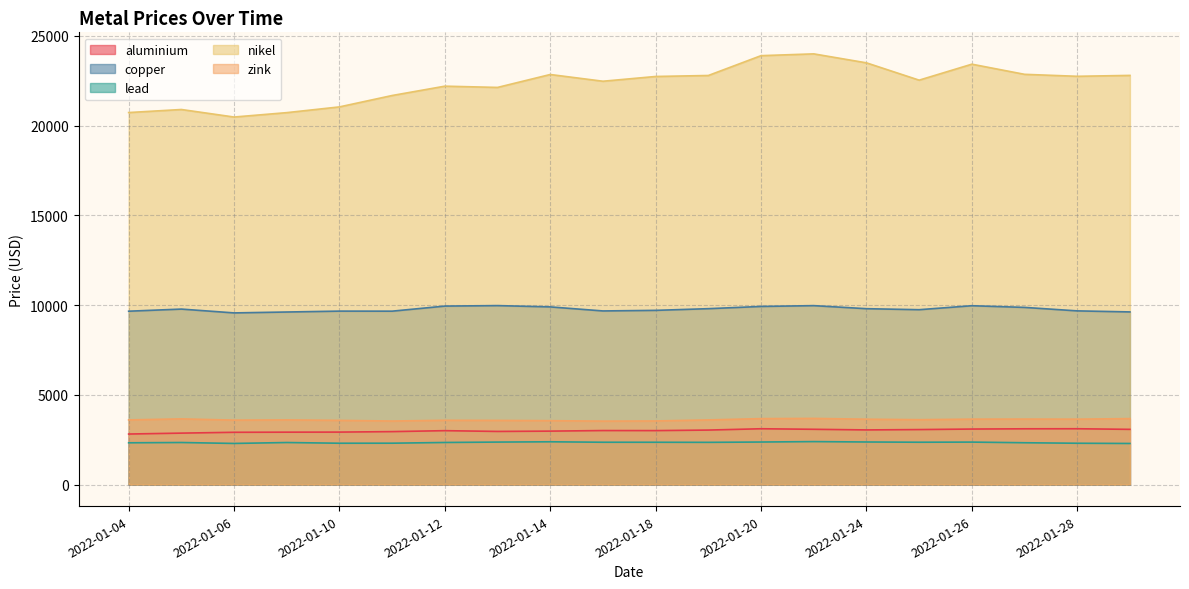

List the labels in order of aluminium value, largest first.

2022-01-28, 2022-01-20, 2022-01-27, 2022-01-26, 2022-01-21, 2022-01-31, 2022-01-25, 2022-01-24, 2022-01-19, 2022-01-17, 2022-01-18, 2022-01-12, 2022-01-14, 2022-01-13, 2022-01-11, 2022-01-10, 2022-01-07, 2022-01-06, 2022-01-05, 2022-01-04